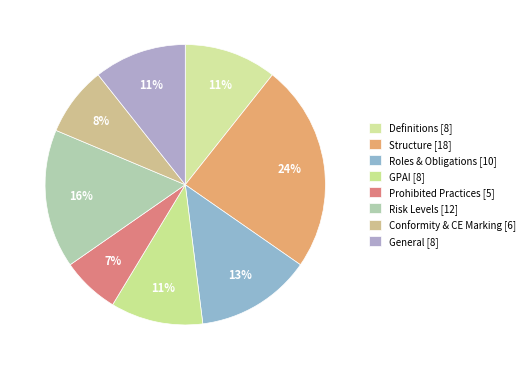

What is the smallest slice in the pie chart?

Prohibited Practices